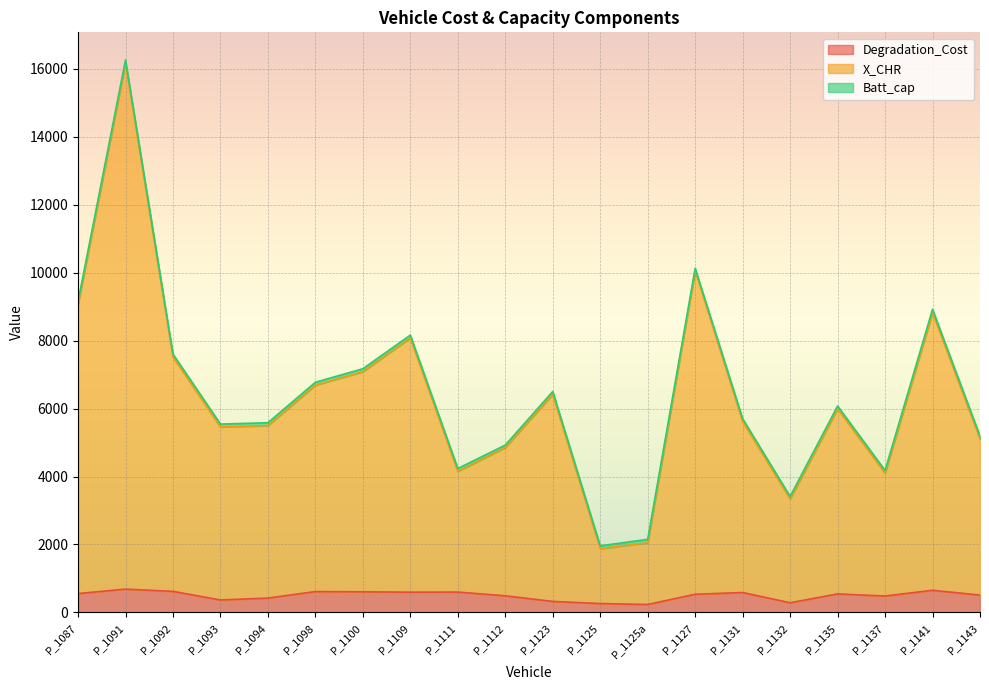

At which category is the sum across all series the highest?

P_1091